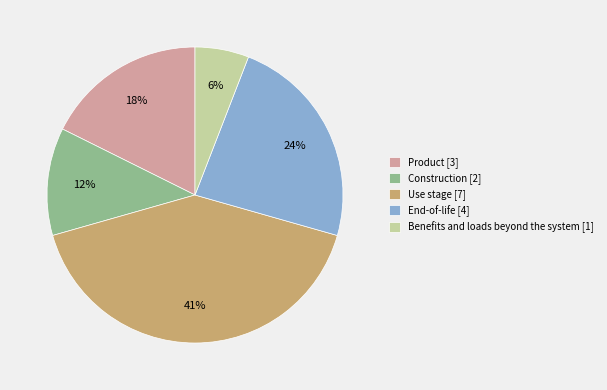

Does any single category account for the majority?

No